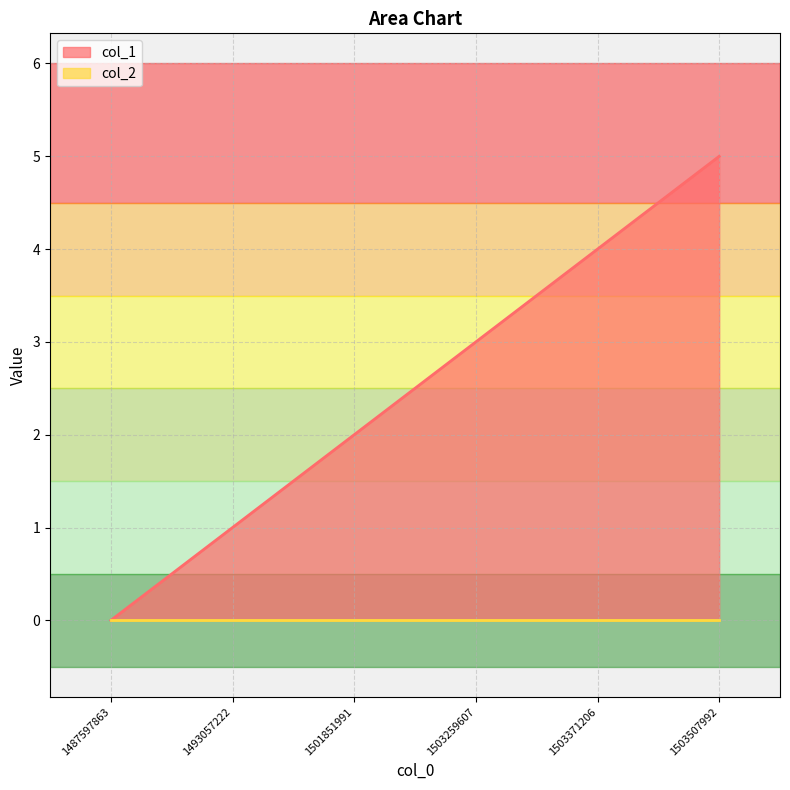

Reading right to left, extract all data points from this chart.

1503507992=5	1503371206=4	1503259607=3	1501851991=2	1493057222=1	1487597863=0